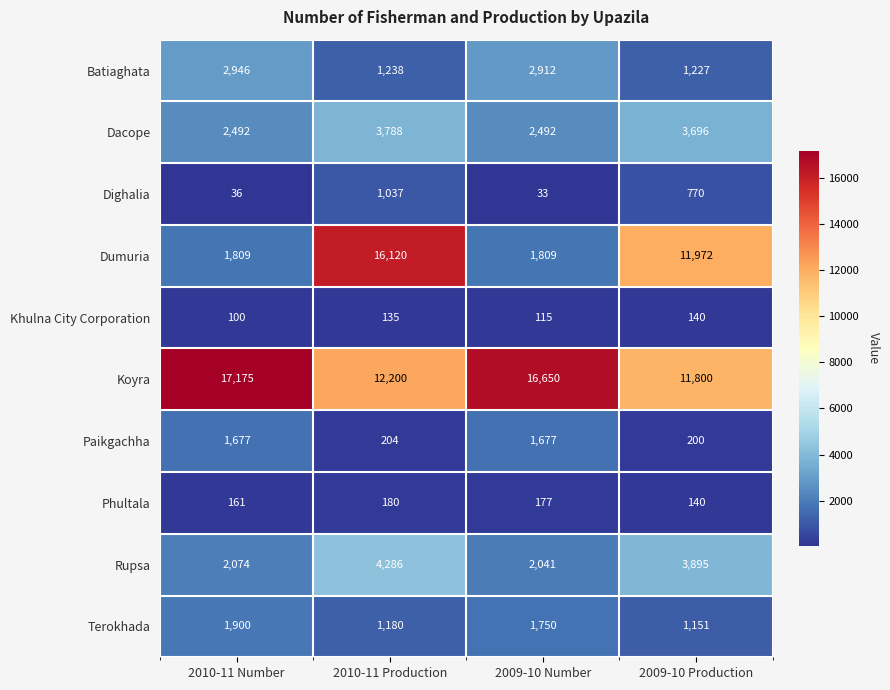

Rank the series at 2010-11 Number from highest to lowest value.

Koyra, Batiaghata, Dacope, Rupsa, Terokhada, Dumuria, Paikgachha, Phultala, Khulna City Corporation, Dighalia